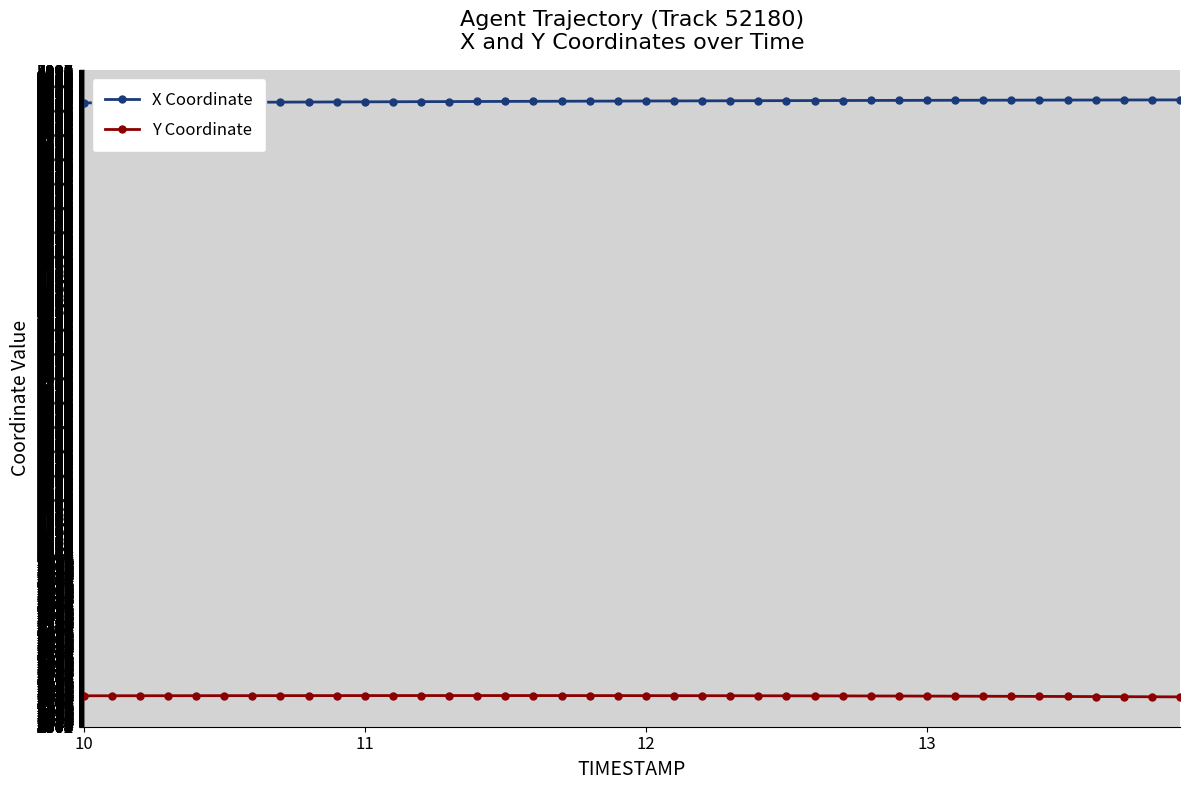

List the series in order of their overall mean, highest first.

X Coordinate, Y Coordinate